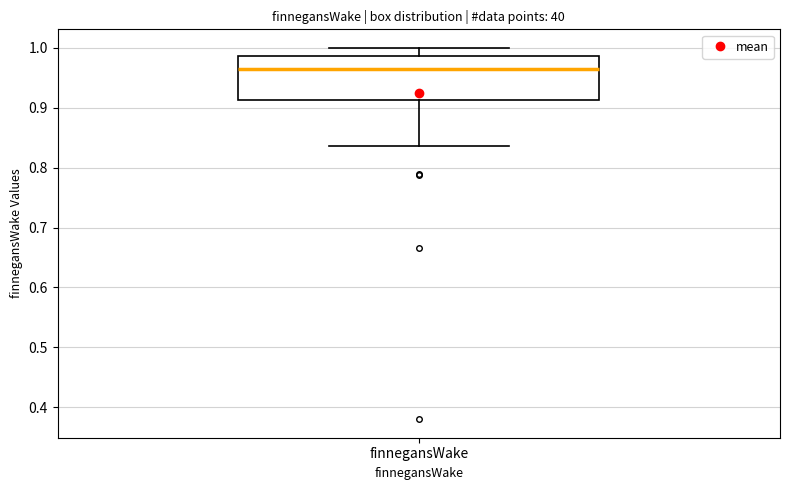

Transcribe this box plot: give where the median line is, the range the box spans, and where the two whiskers end, as read against the y-axis. The values are not printed on the chart, so give them approximately, as read against the axis.

median 0.96, box 0.91 to 0.99, whiskers 0.84 to 1.00